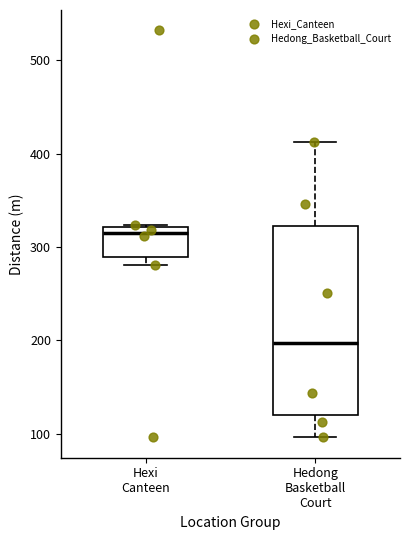

Reading left to right, transcribe this box plot: for each box, give where its median line is, the range the box spans, and where its two whiskers end, as read against the y-axis. The values are not printed on the chart, so give them approximately, as read against the axis.

Hexi Canteen: median 320 (just below the box's upper edge), box 290 to 320, whiskers 280 to 320
Hedong Basketball Court: median 200, box 120 to 320, whiskers 100 to 410